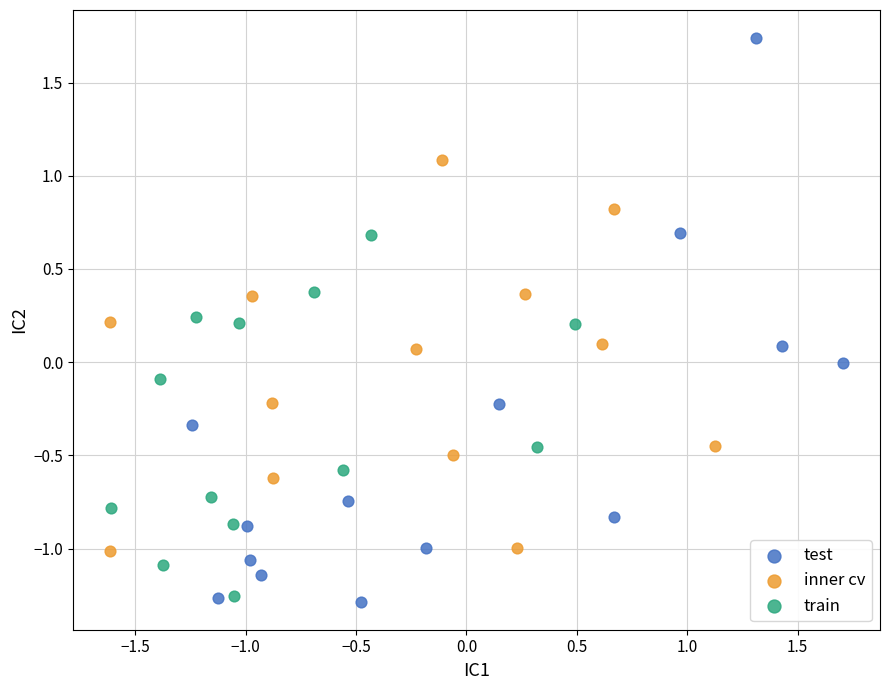

What are all the series names shown in the legend?

test, inner cv, train